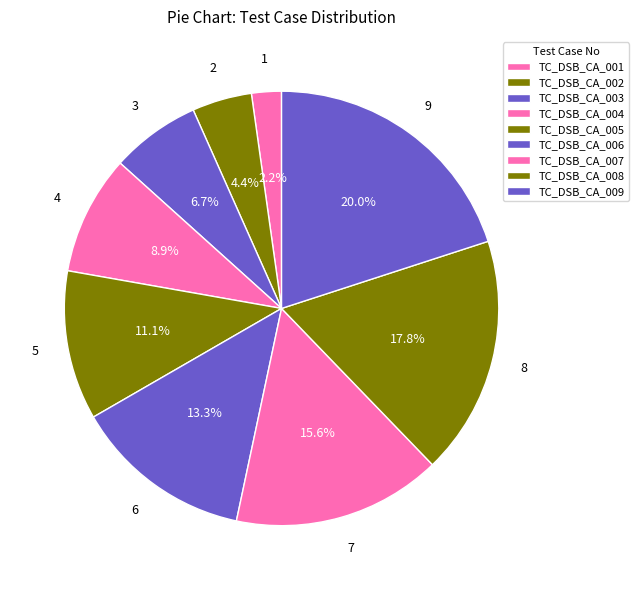

What is the ratio of the value at TC_DSB_CA_004 to the value at TC_DSB_CA_001?

4.0